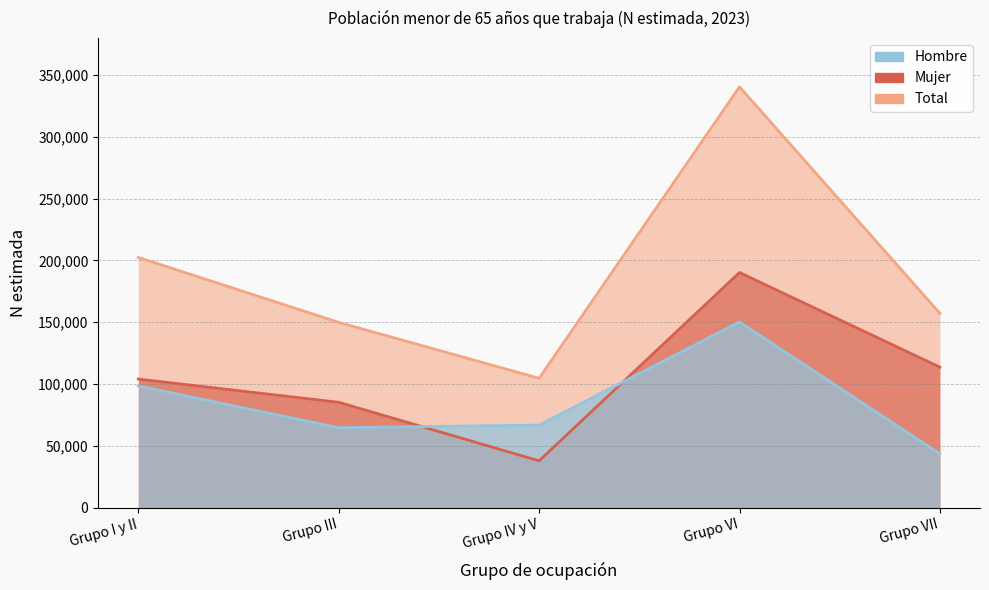

What is the maximum value shown in the chart?

340446